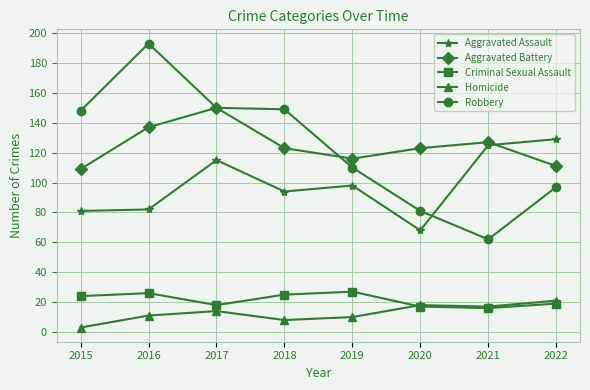

True or false: Criminal Sexual Assault has a value of 29 at 2017.

False